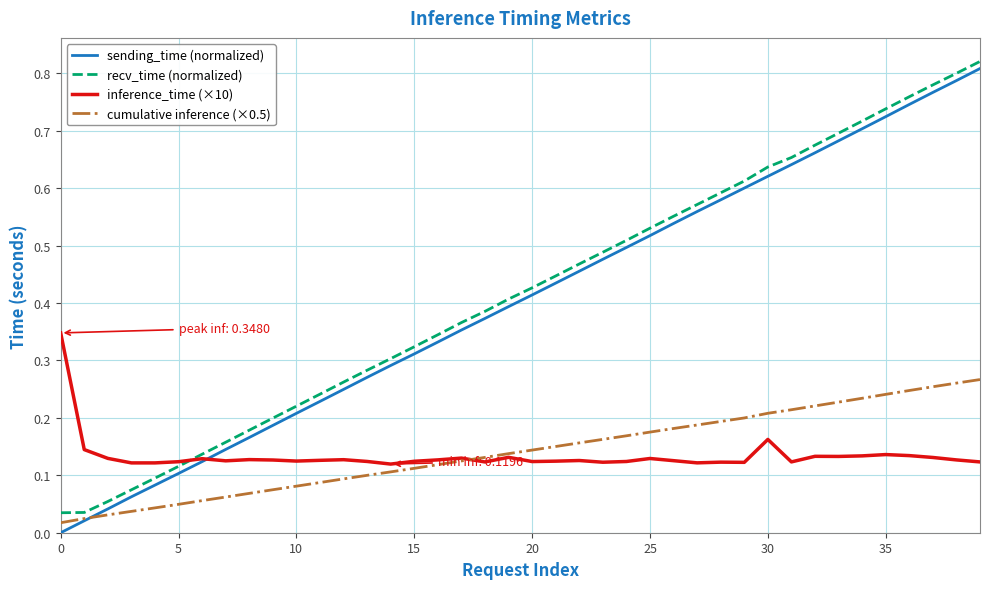

Which series has the widest spread of values?

sending_time (normalized)